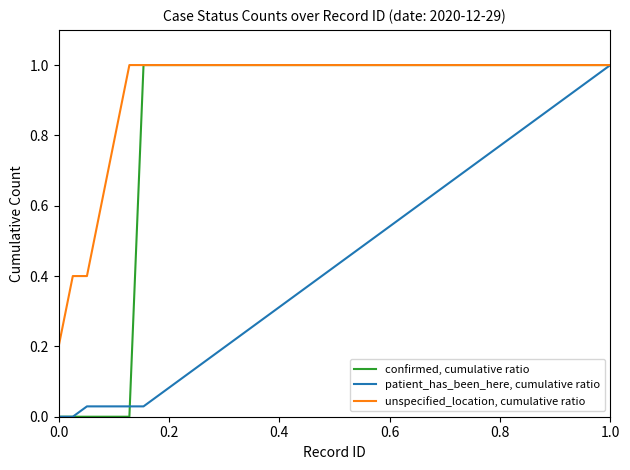

List the series in order of their overall mean, lowest first.

patient_has_been_here, cumulative ratio, confirmed, cumulative ratio, unspecified_location, cumulative ratio